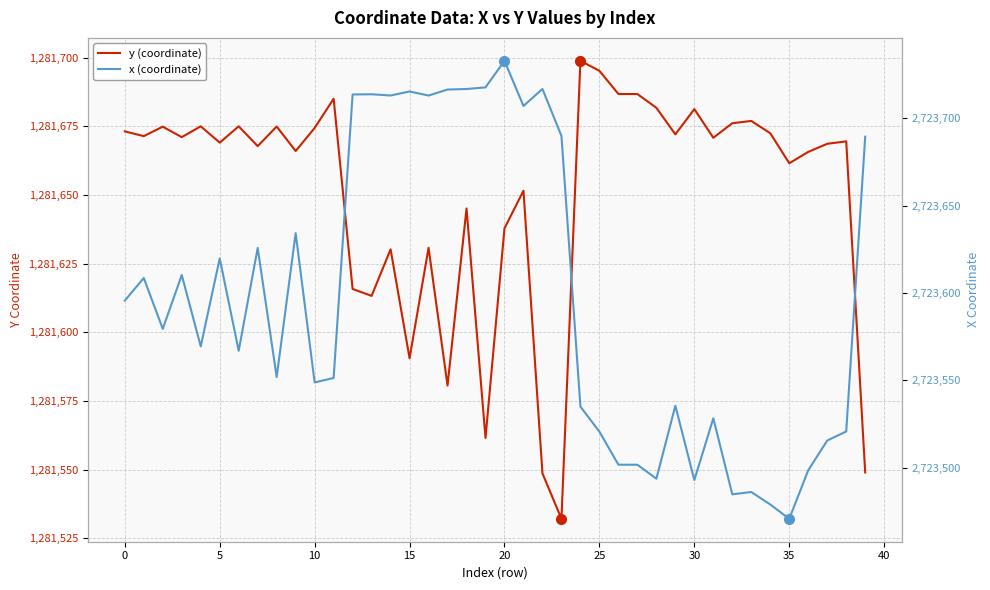

Which category has the highest value in the y (coordinate) series?

24